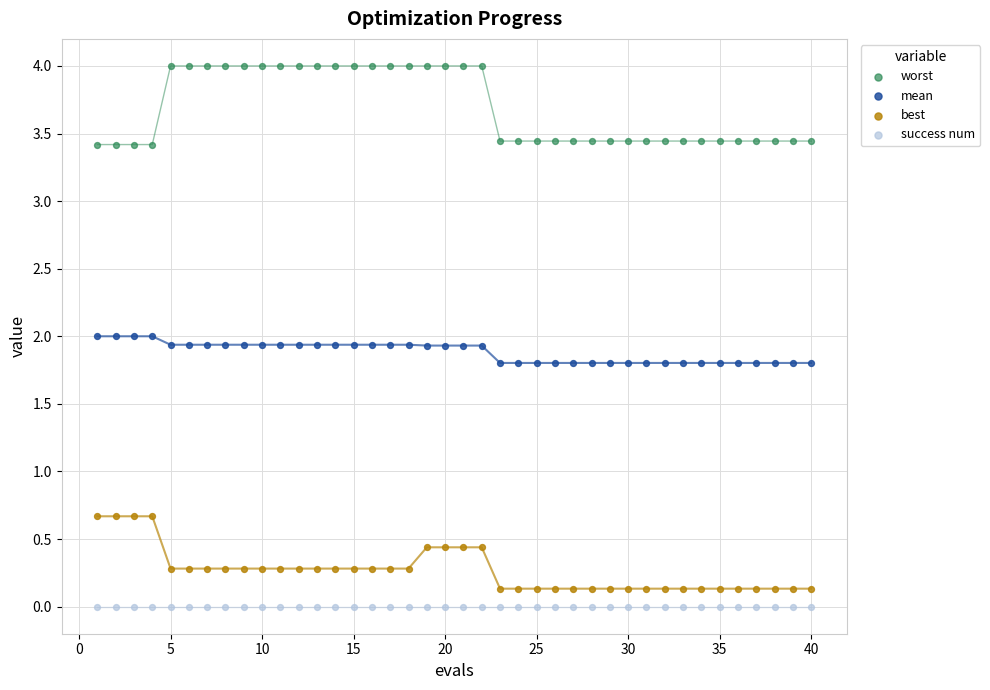

What are all the series names shown in the legend?

worst, mean, best, success num